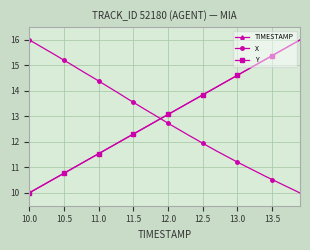

What is the greatest value displayed?

16.0